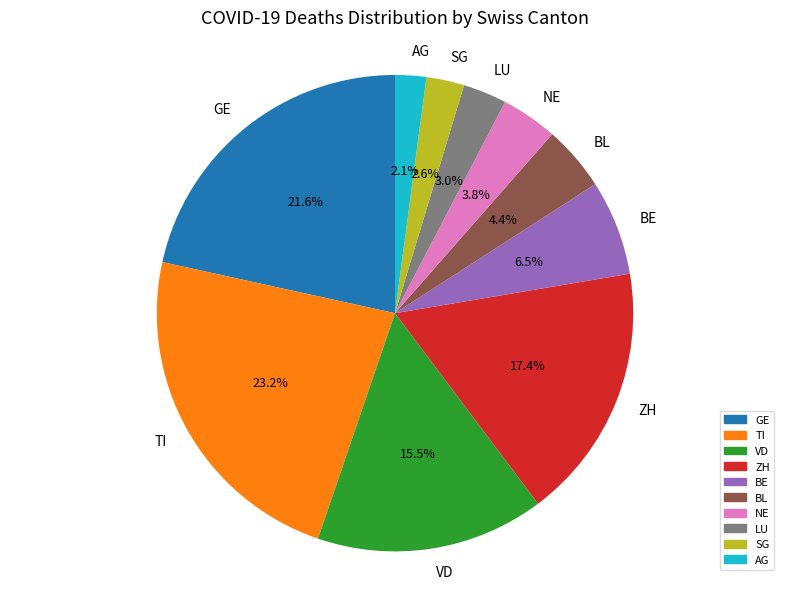

Which category has the biggest portion of the pie?

TI